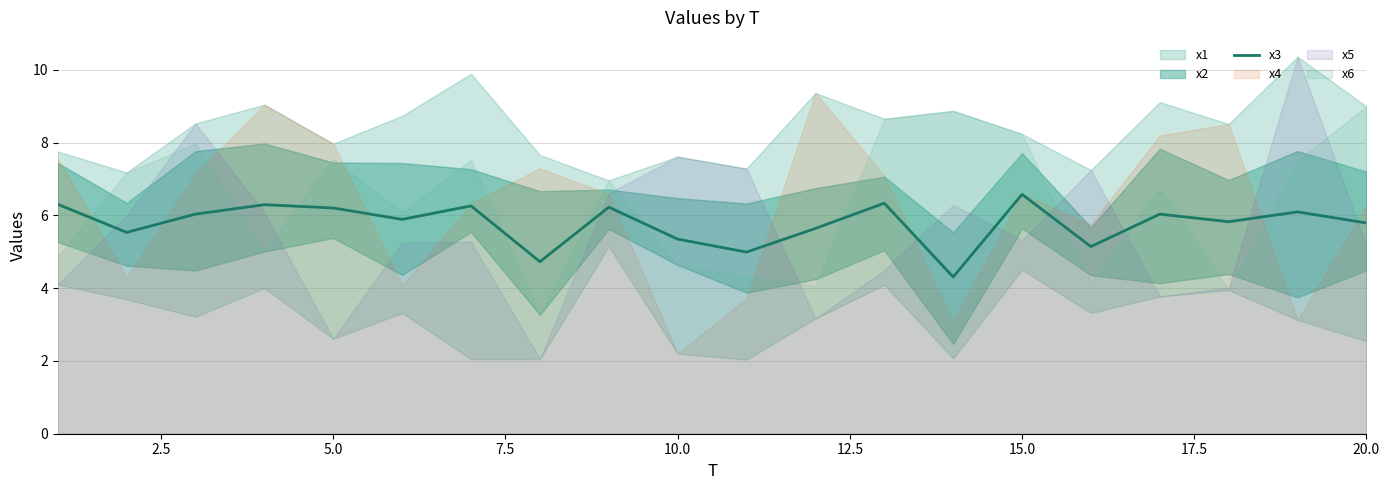

What is the maximum value for x3?

6.6